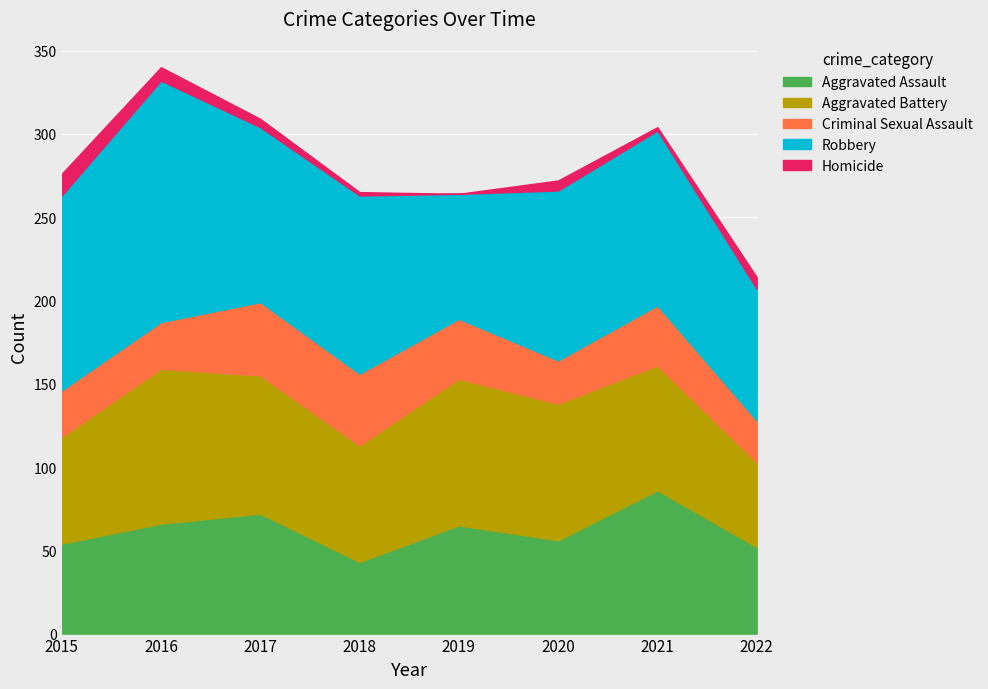

True or false: Homicide has a value of 4 at 2020.

False